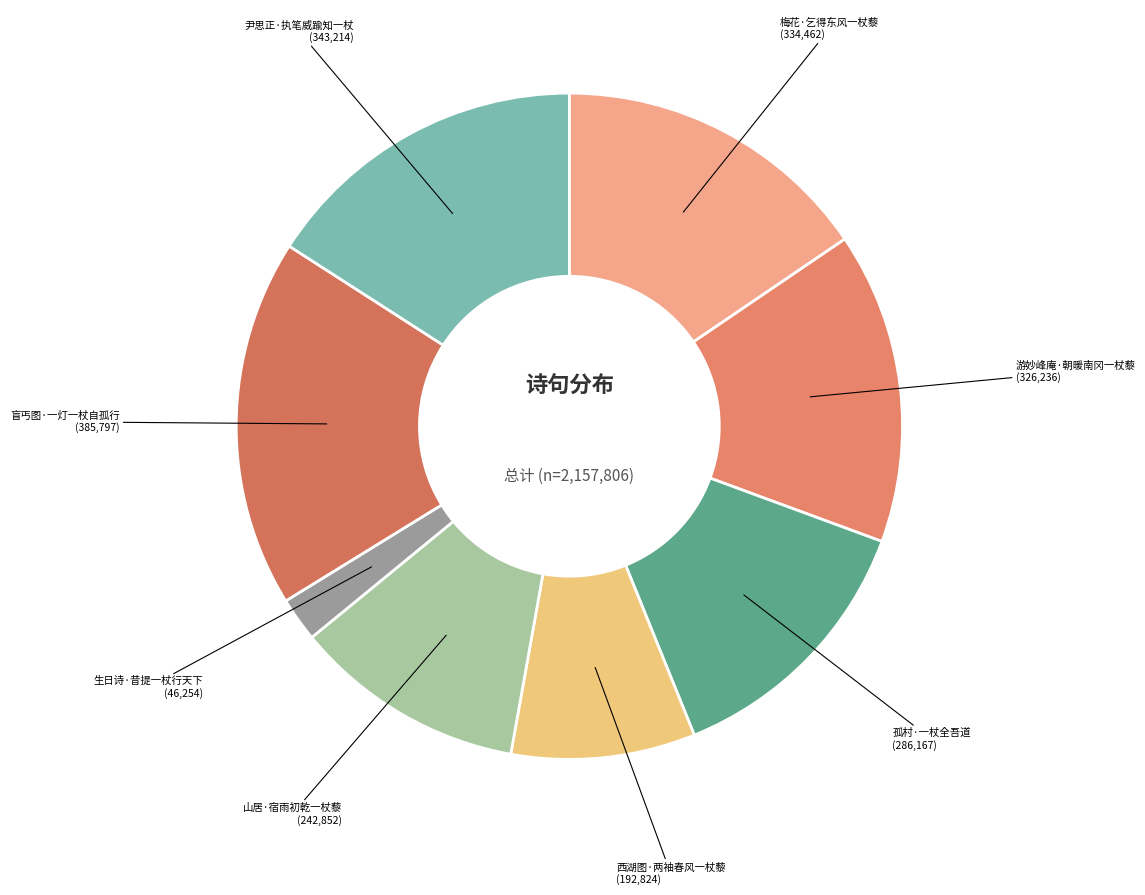

How many segments does this pie chart have?

8